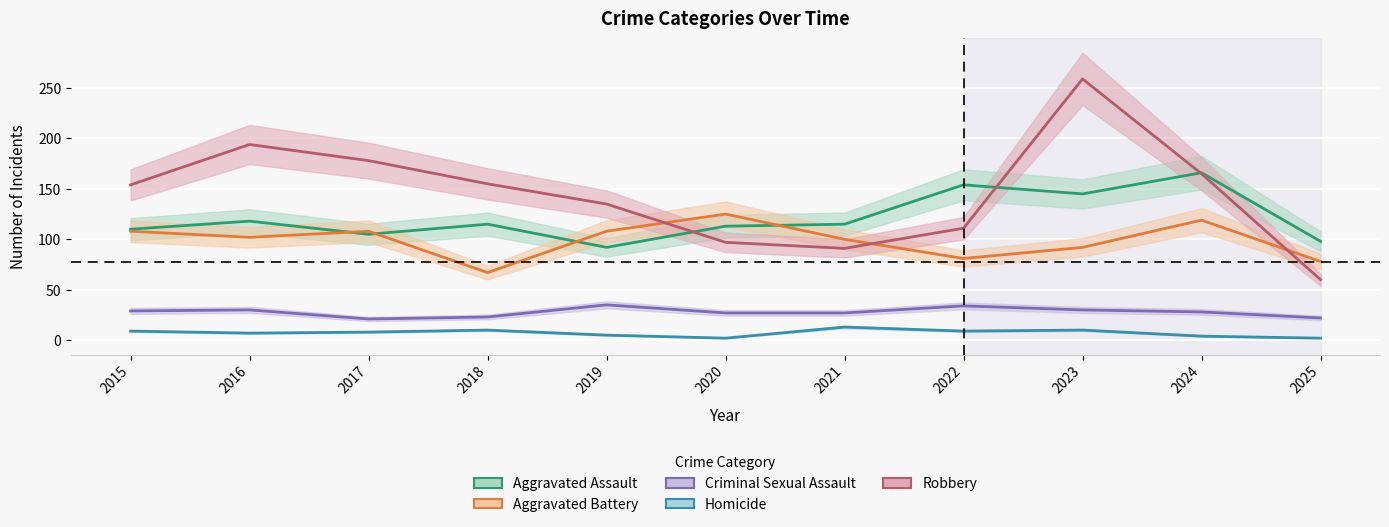

What is the value of the Homicide point at the 4th from the left?

10